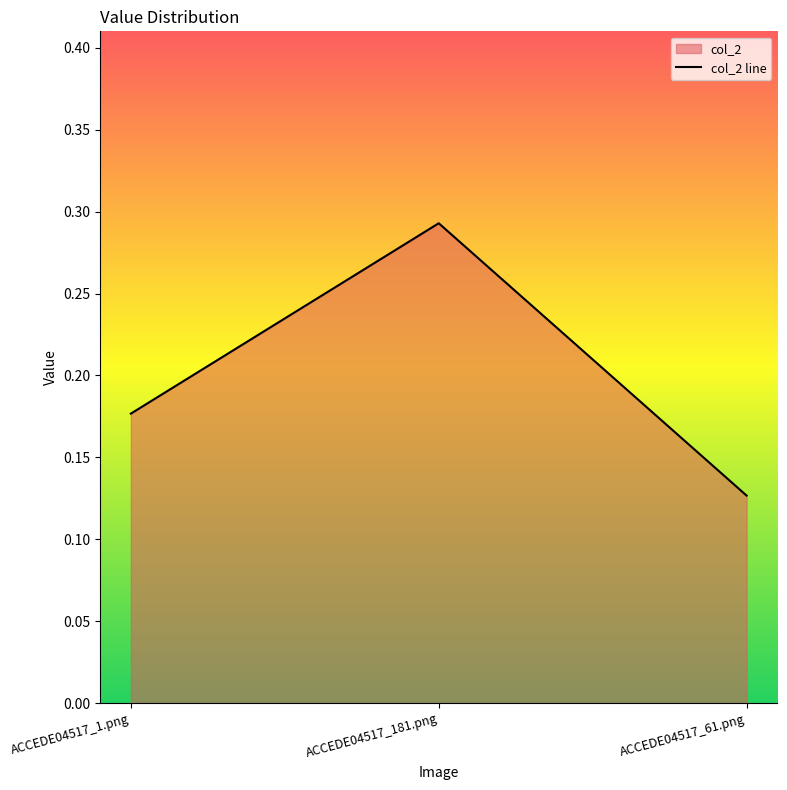

Is it true that the value at ACCEDE04517_1.png is 0.2?

True